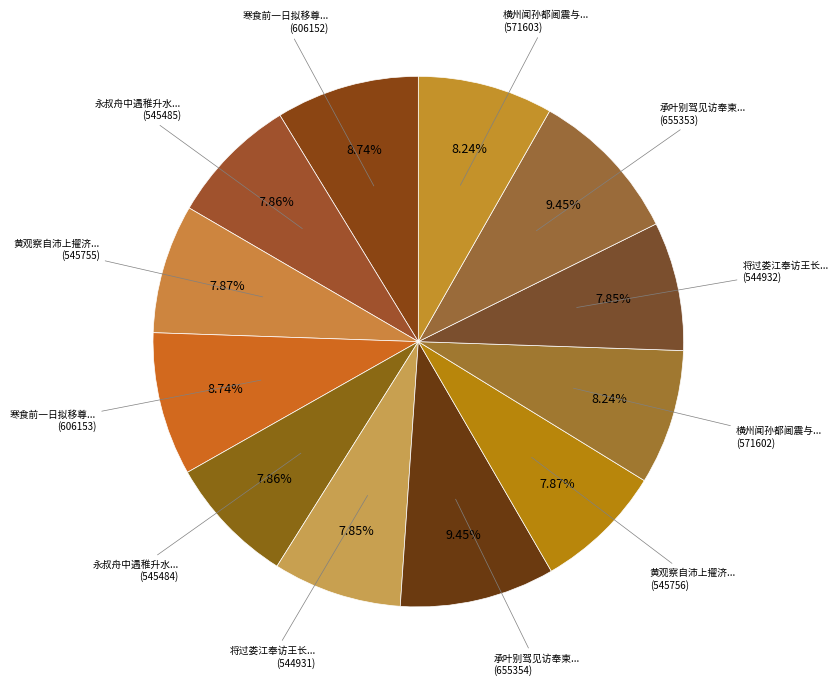

What is the largest slice in the pie chart?

承叶别驾见访奉柬二首 其二